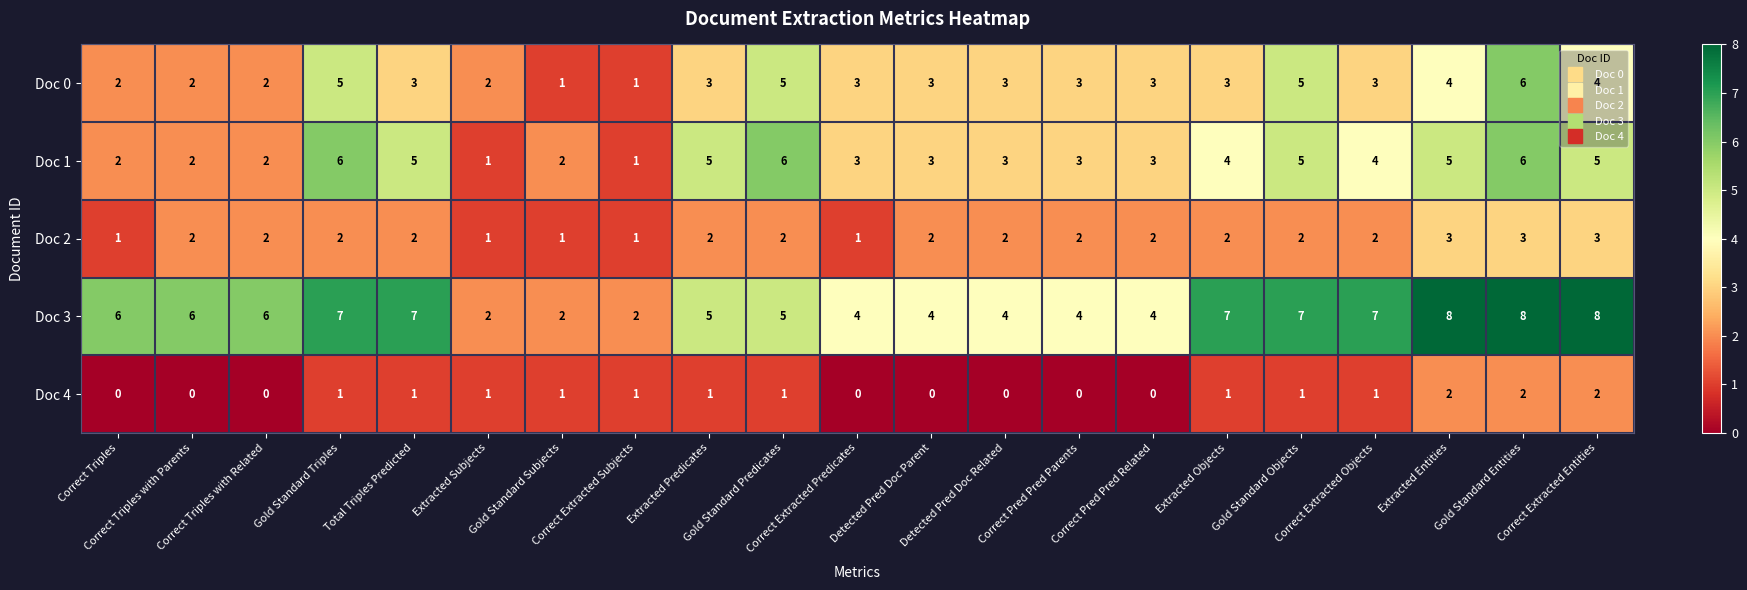

Count the number of categories in the chart.

21